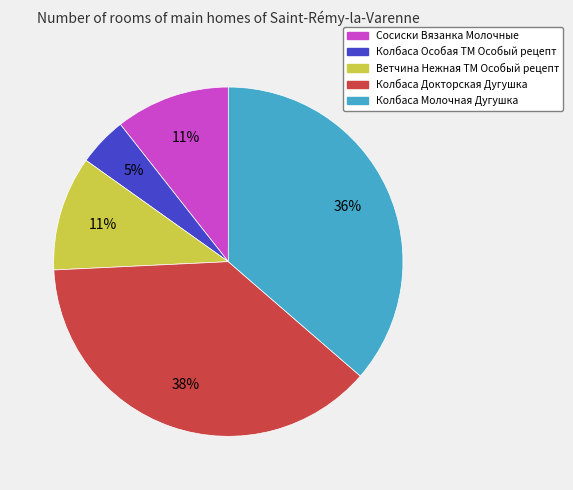

What is the largest slice in the pie chart?

Колбаса Докторская Дугушка